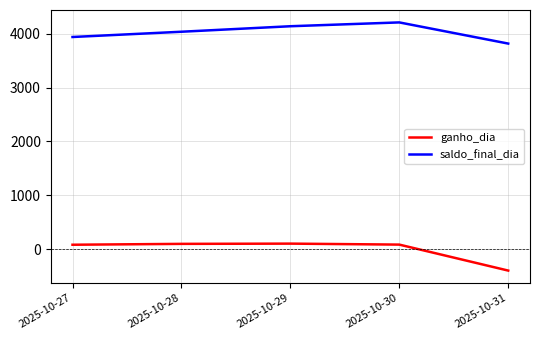

What is the average value of the saldo_final_dia series?

4027.3